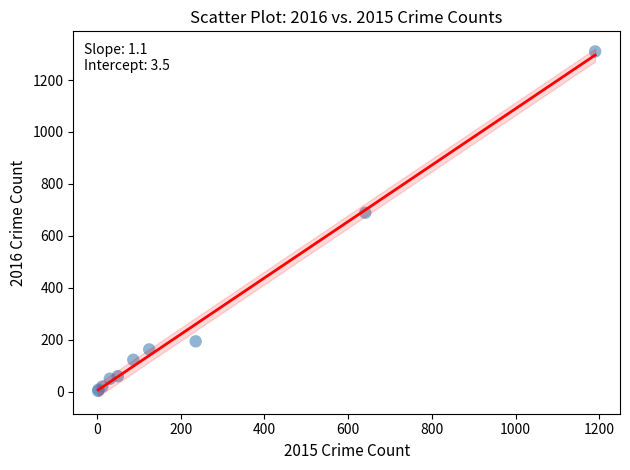

What Y value in the scatter plot is closest to 656?

689